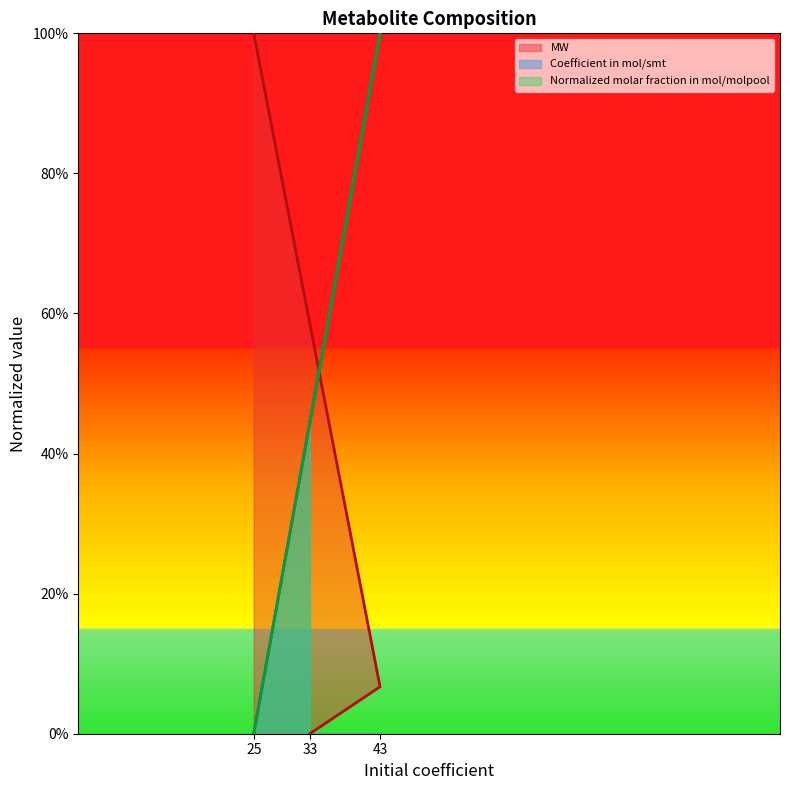

Reading left to right, transcribe all the data shown in this chart.

MW: 1.0	0.1	0.0
Coefficient in mol/smt: 0.0	1.0	0.4
Normalized molar fraction in mol/molpool: 0.0	1.0	0.4